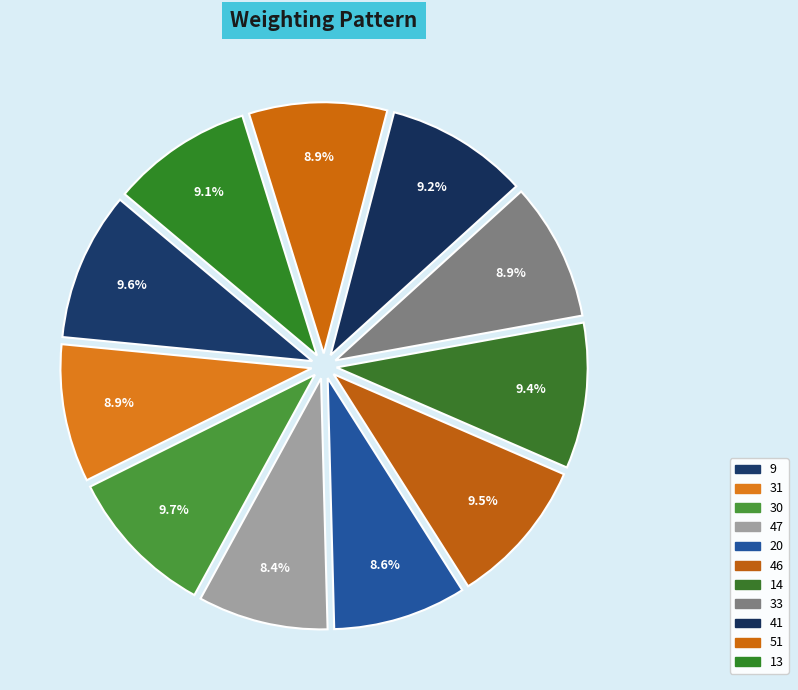

Is there a majority slice in this chart?

No